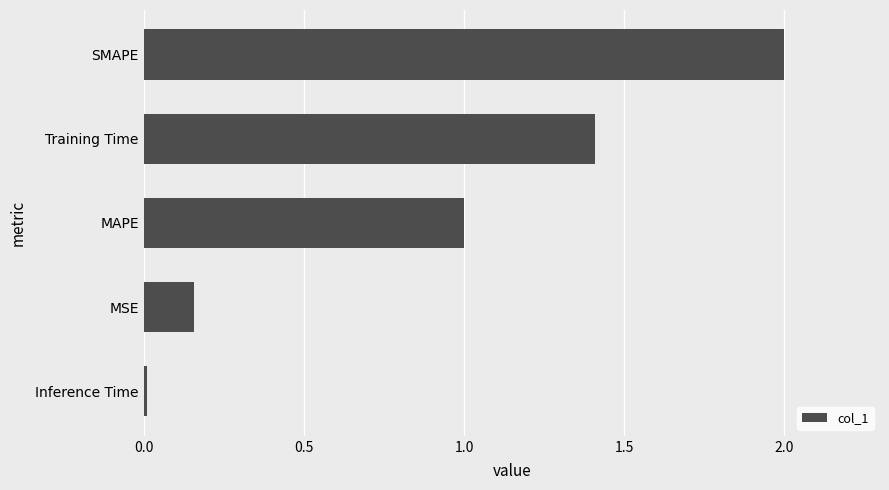

What is the change in value from Training Time to SMAPE?

+0.6